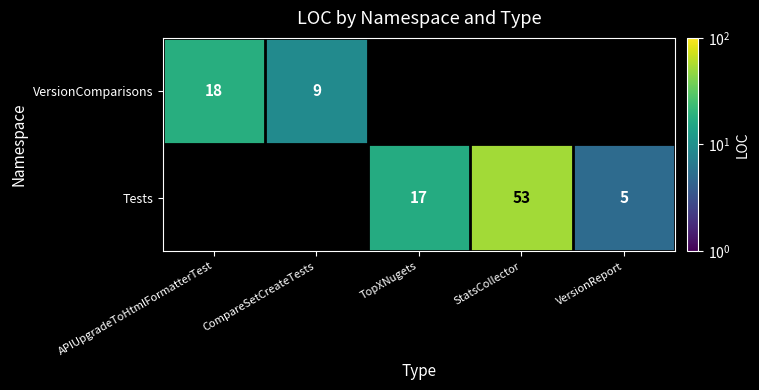

Is the value of Tests at TopXNugets greater than the value of VersionComparisons at APIUpgradeToHtmlFormatterTest?

No